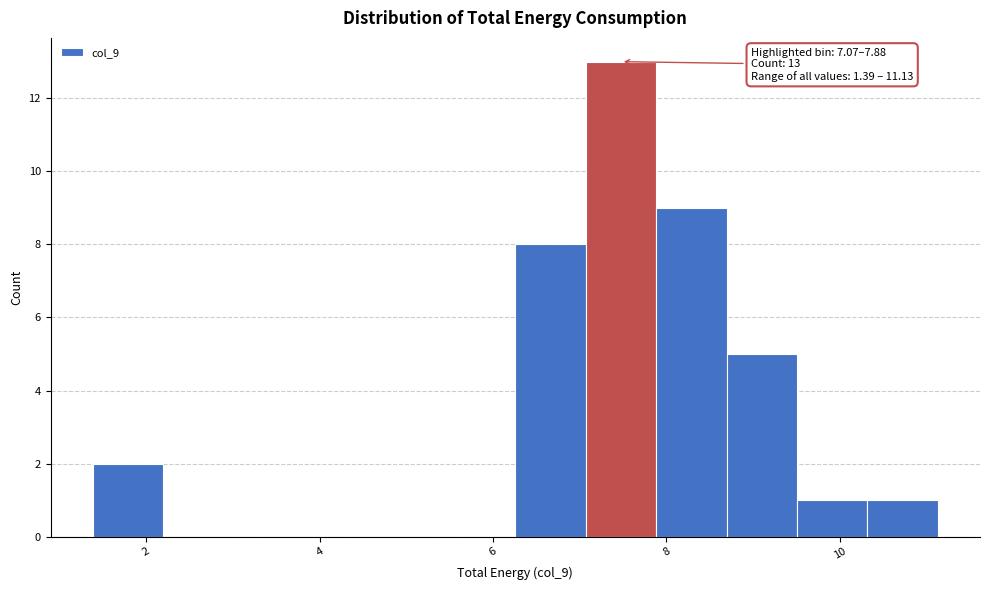

Which range on the x-axis has the tallest bar?

7.0 to 7.8